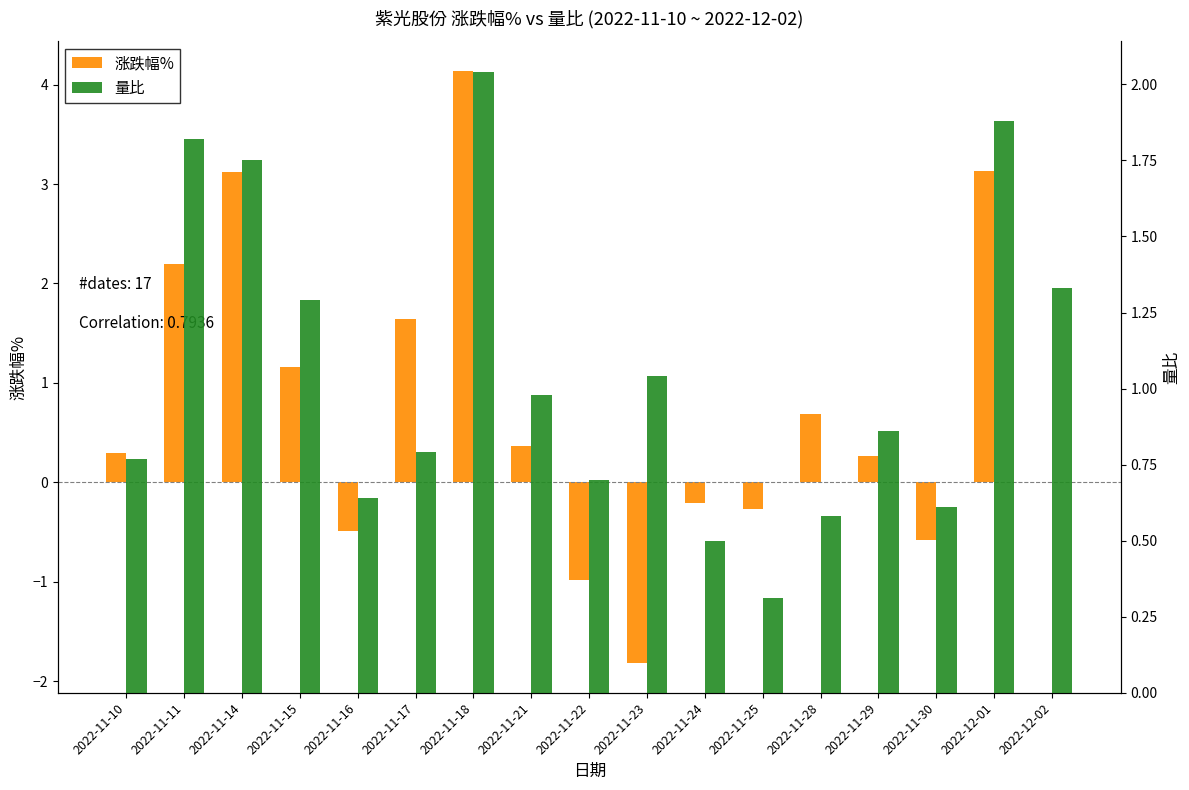

Which series changed the most between 2022-11-22 and 2022-11-25?

涨跌幅%